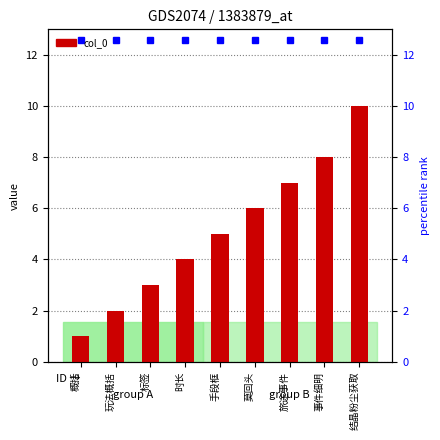

What is the difference between the maximum and second lowest values?

8